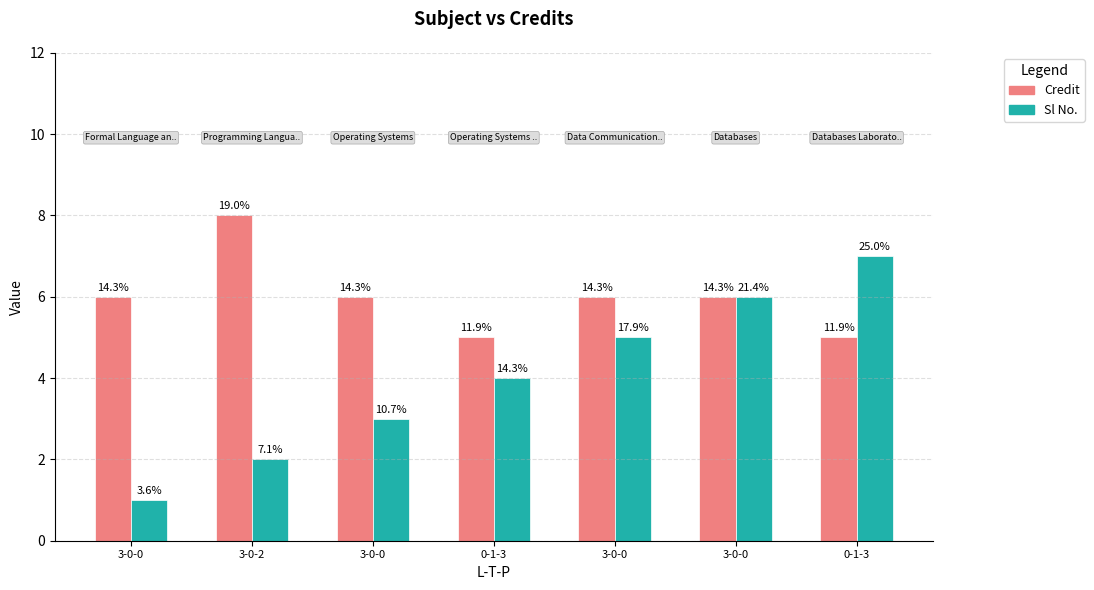

What are all the series names shown in the legend?

Credit, Sl No.